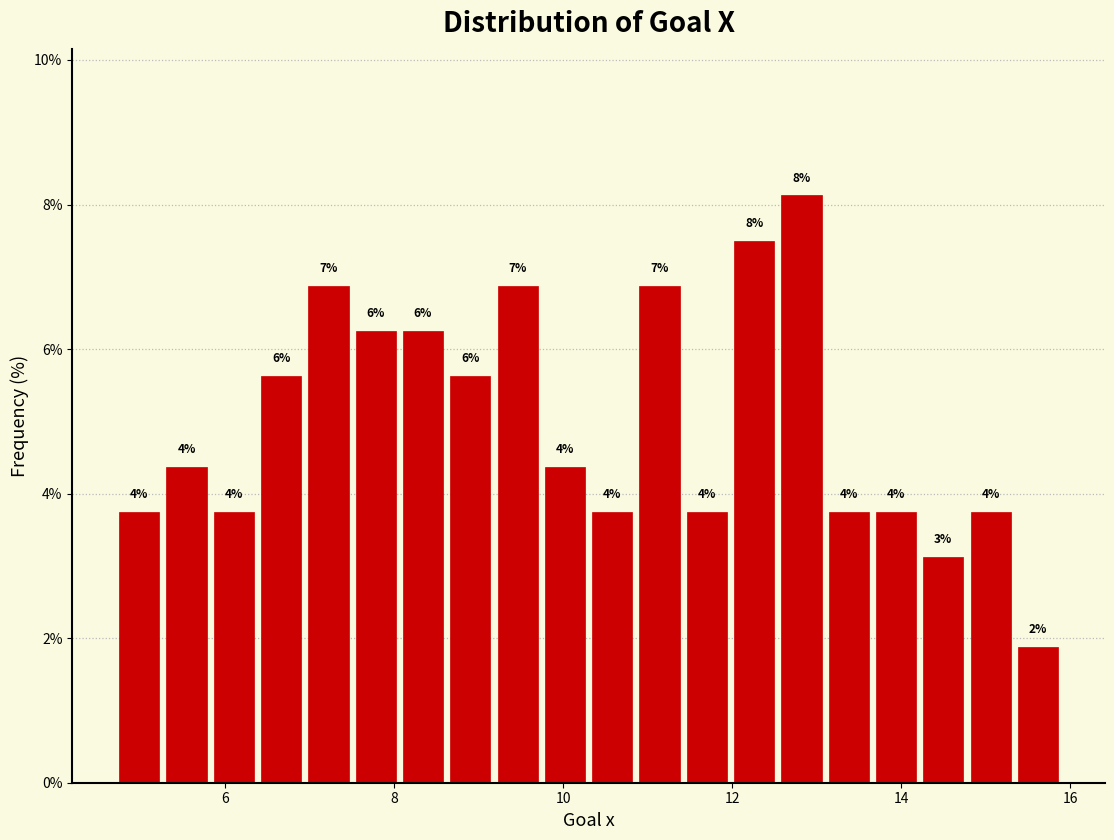

Around what value on the x-axis is the tallest bar? Give the approximate position of its centre, as read against the axis.

12.8